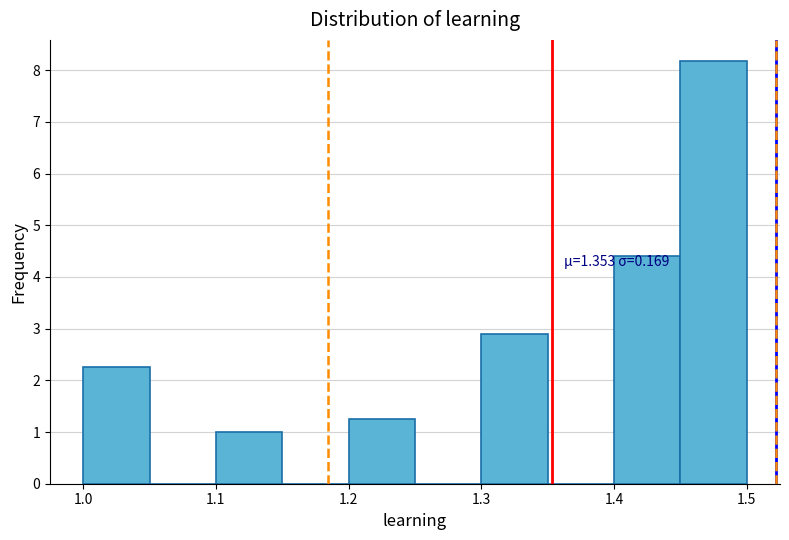

Which range on the x-axis has the tallest bar?

1.45 to 1.50